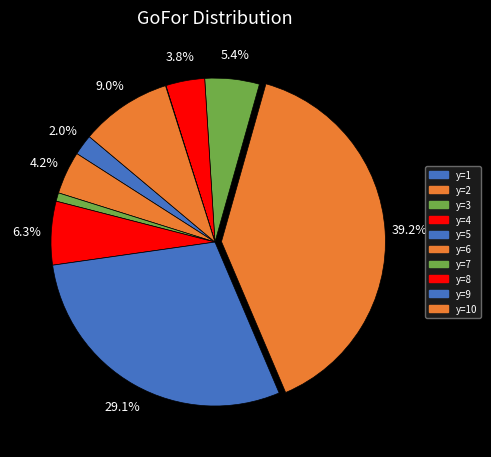

Which slice is the largest?

y=6